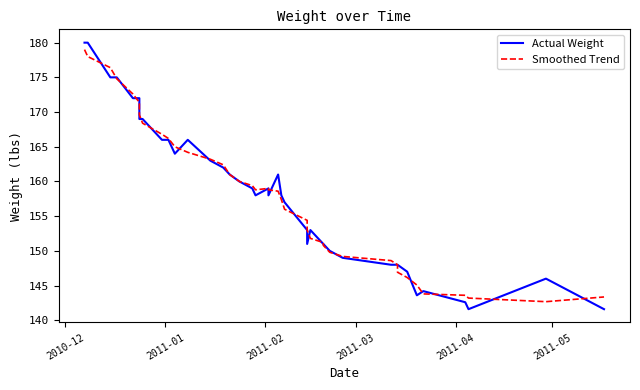

Which series ends up on top after the final intersection of Actual Weight and Smoothed Trend?

Smoothed Trend